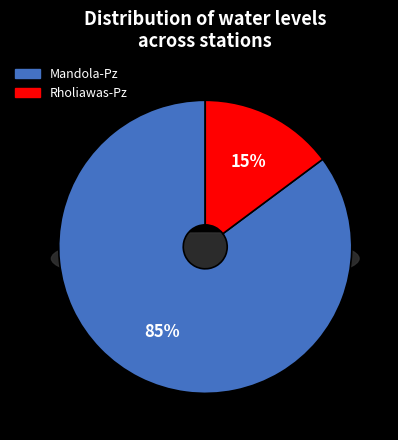

True or false: Rholiawas-Pz accounts for 21% of the total.

False